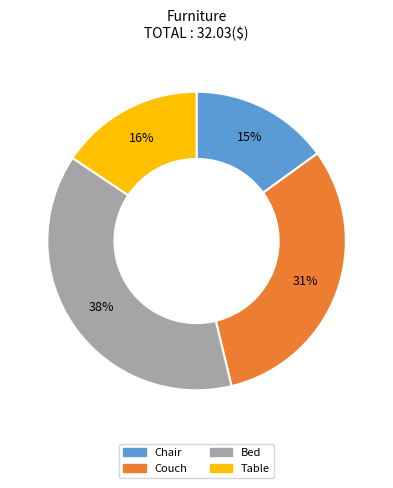

Is there any slice that represents more than half of the pie?

No